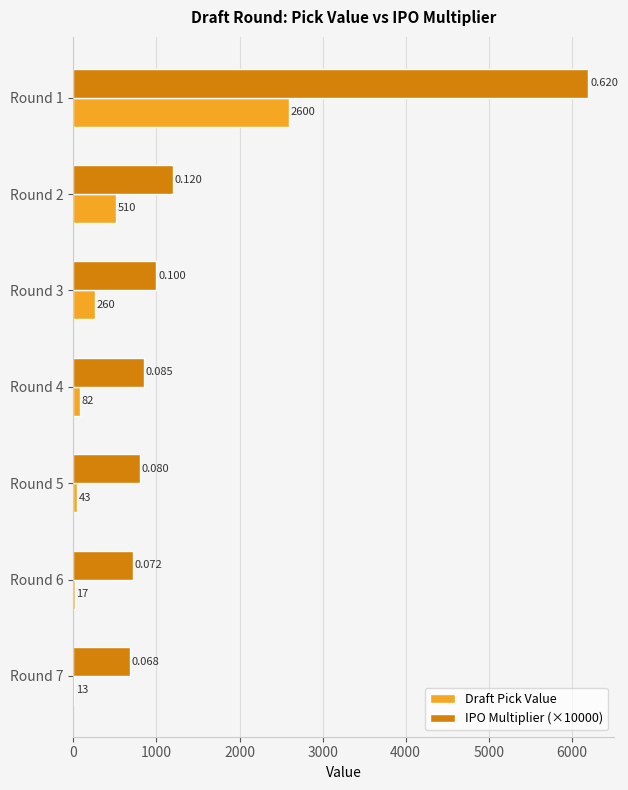

Which series changed the most between Round 2 and Round 3?

Draft Pick Value